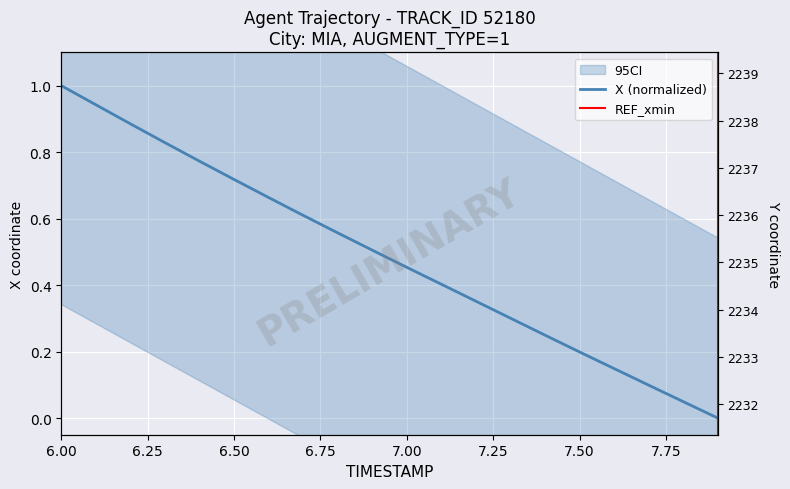

True or false: REF_xmin has a value of -1.0 at 19.

False